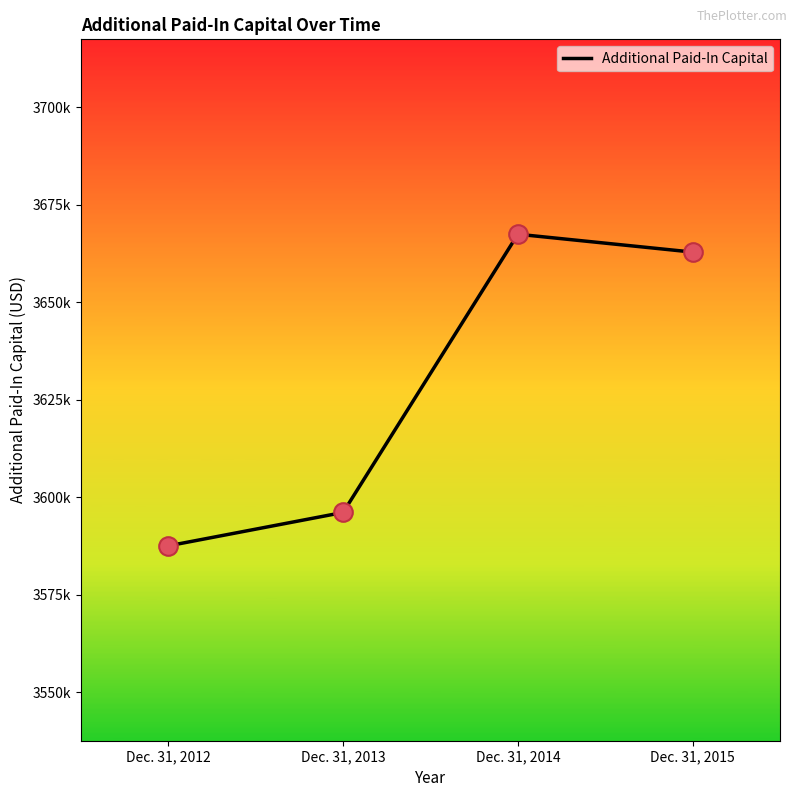

What is the change in value from Dec. 31, 2014 to Dec. 31, 2015?

-4584